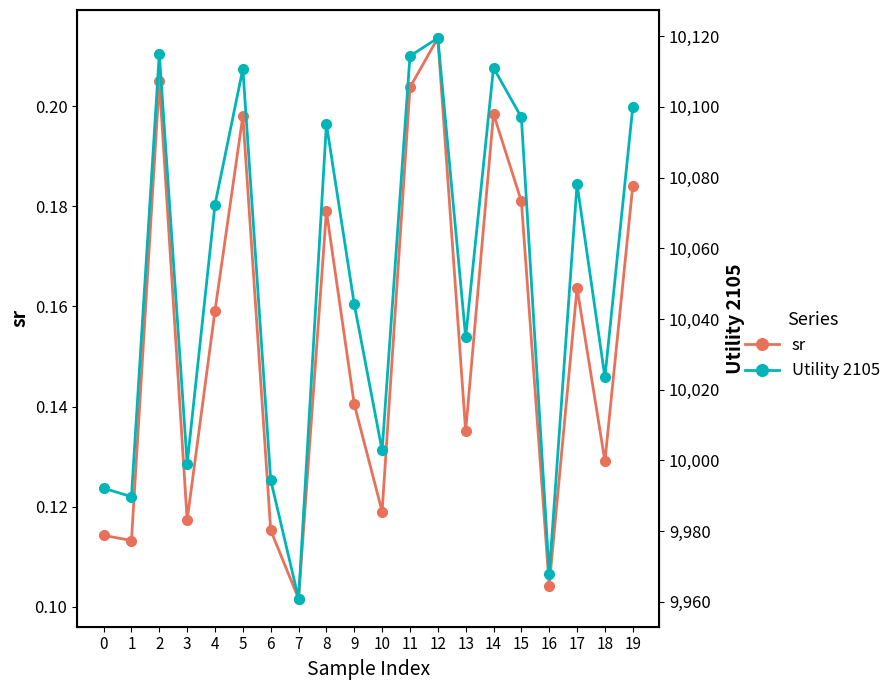

True or false: sr has a value of 0.1 at 9.

True